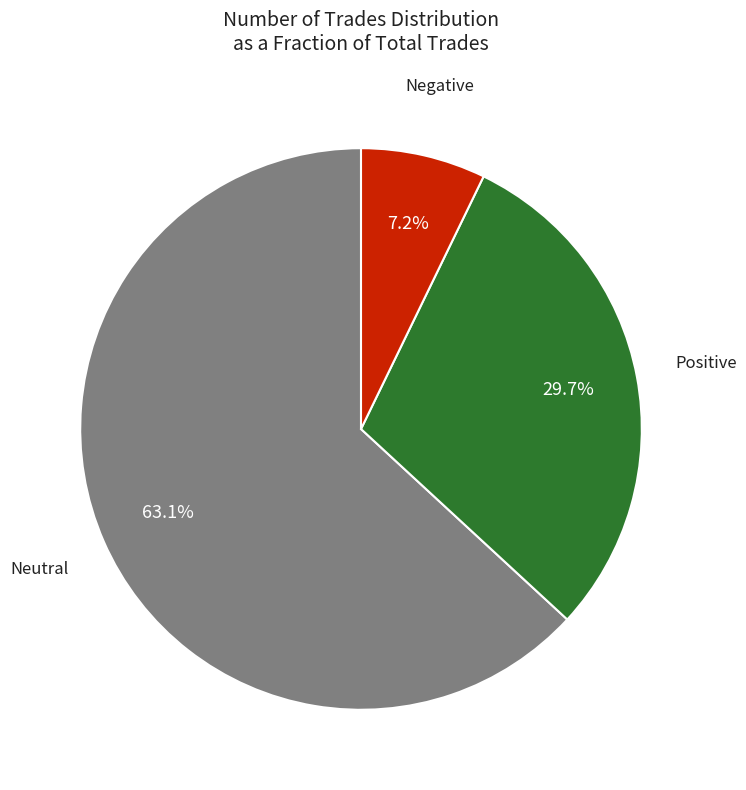

Is there any slice that represents more than half of the pie?

Yes